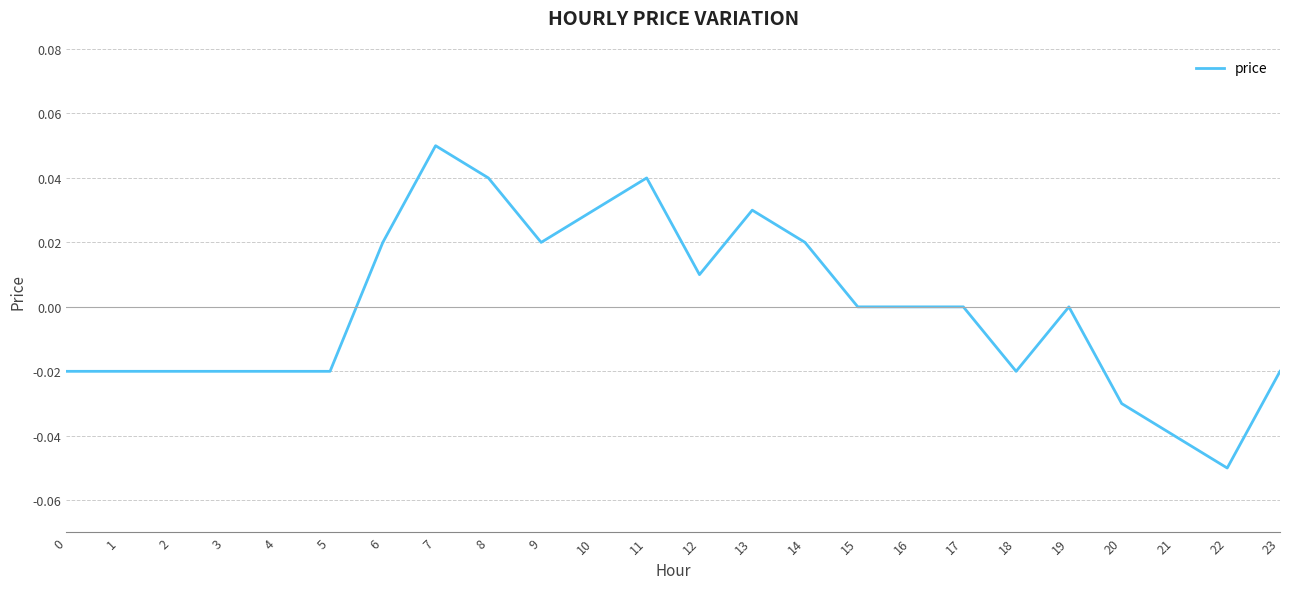

Which has a higher value, 17 or 23?

17